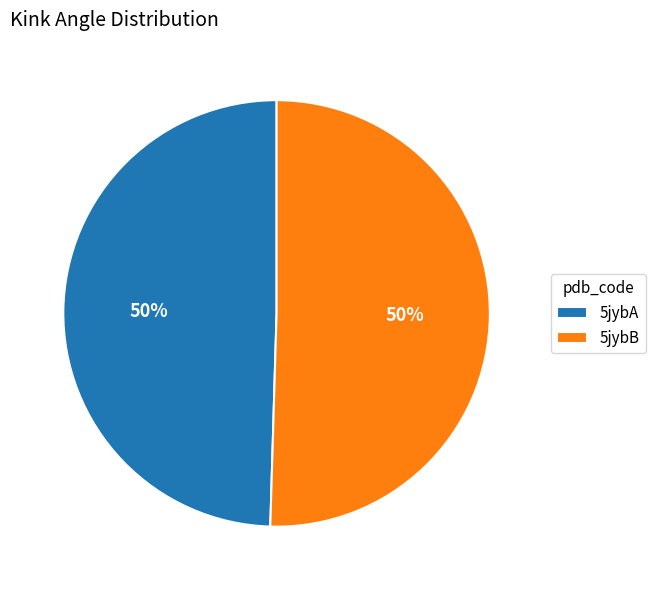

Approximately how many times larger is the value at 5jybB compared to 5jybA?

1.0